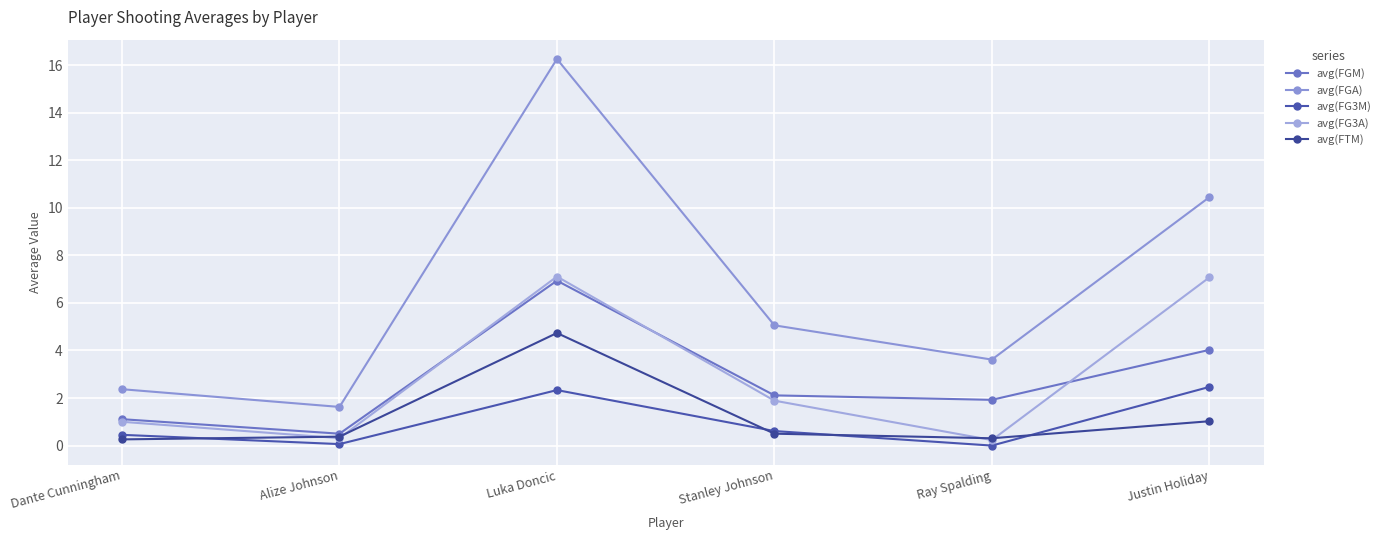

Reading left to right, what are all the values shown in this chart?

avg(FGM): 1.1	0.5	6.9	2.1	1.9	4.0
avg(FGA): 2.4	1.6	16.3	5.1	3.6	10.4
avg(FG3M): 0.5	0.1	2.3	0.6	0.0	2.5
avg(FG3A): 1.0	0.3	7.1	1.9	0.2	7.1
avg(FTM): 0.3	0.4	4.7	0.5	0.3	1.0